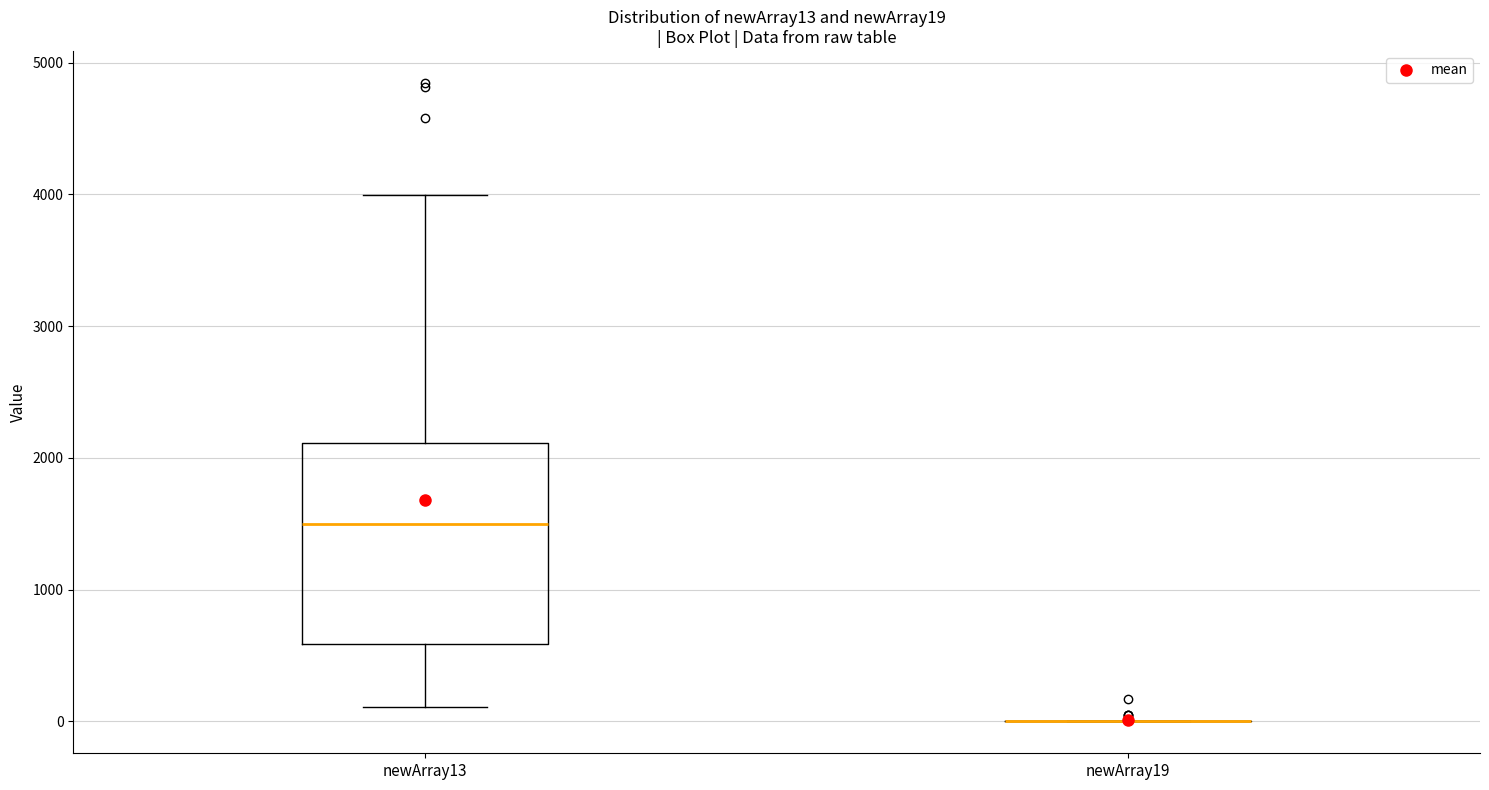

Reading left to right, read every box against the y-axis: the position of its median line, the range the box covers, and the ends of its whiskers. The values are not printed on the chart, so give them approximately, as read against the axis.

newArray13: median 1500, box 600 to 2100, whiskers 100 to 4000
newArray19: box collapsed to a line at 0, whiskers 0 to 0